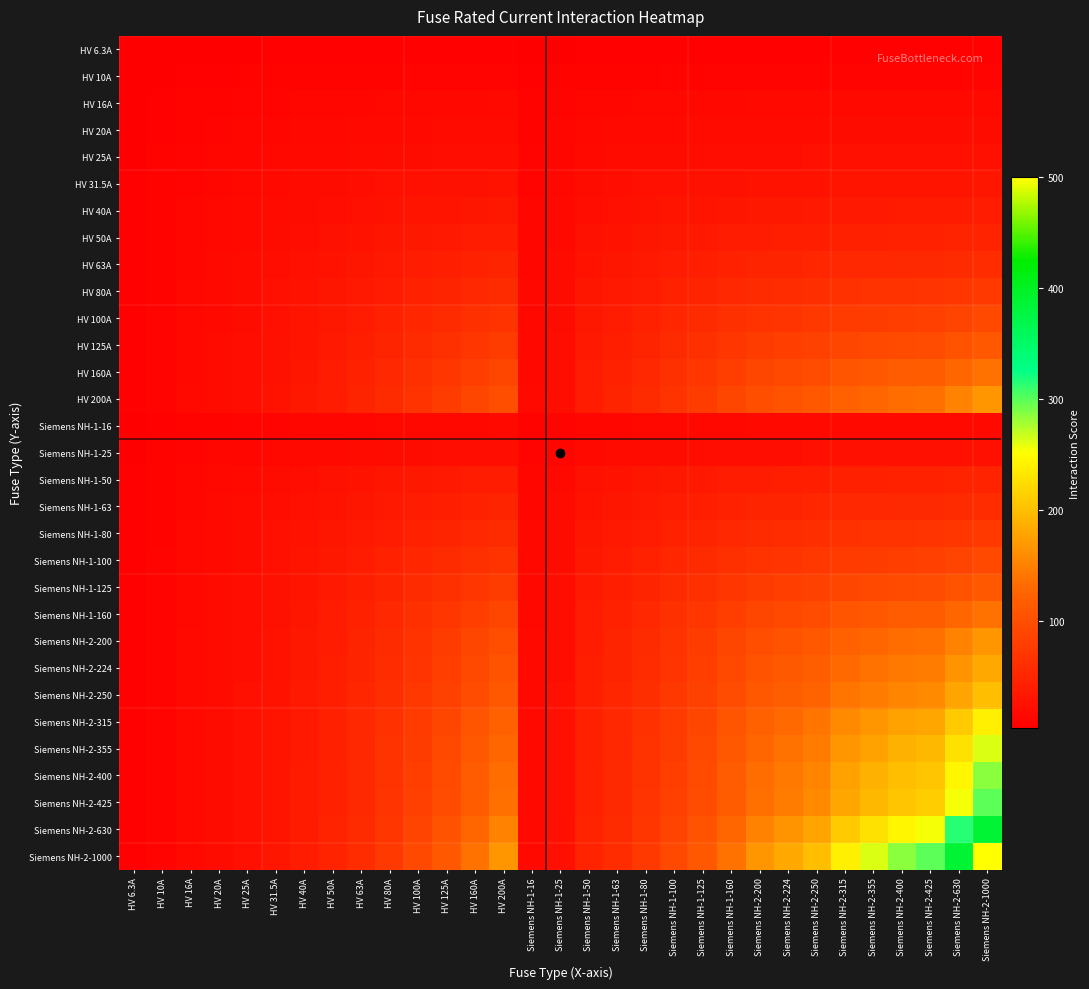

What is the total value across all series at Siemens NH-2-630?

3452.8